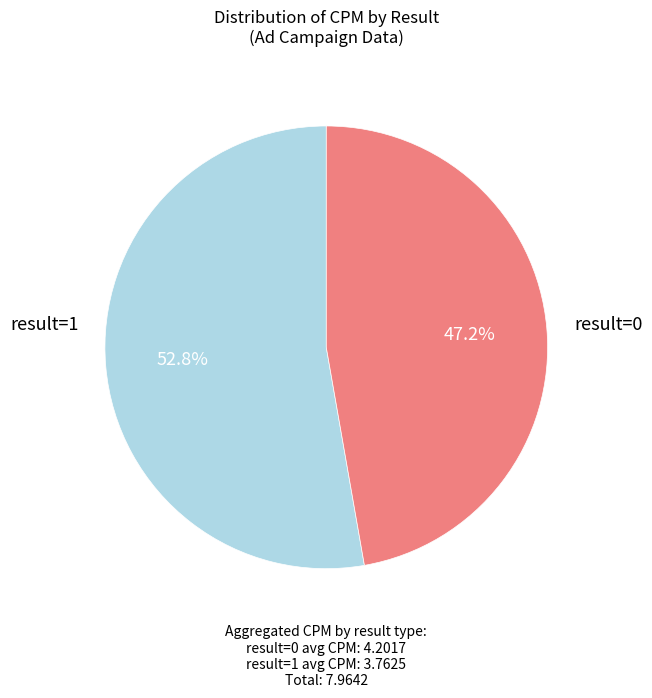

To the nearest percent, what is the difference between the result=0 and result=1 slice percentages?

6%